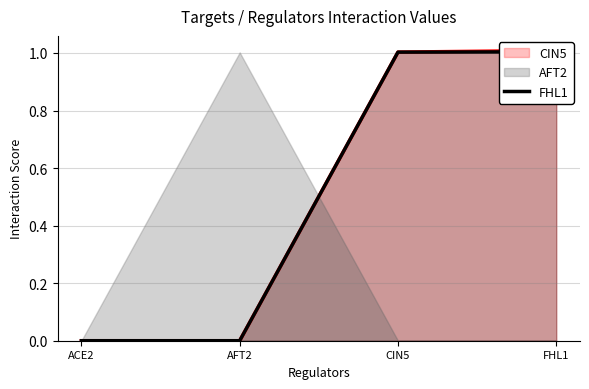

List the labels in order of value, smallest first.

ACE2, AFT2, CIN5, FHL1